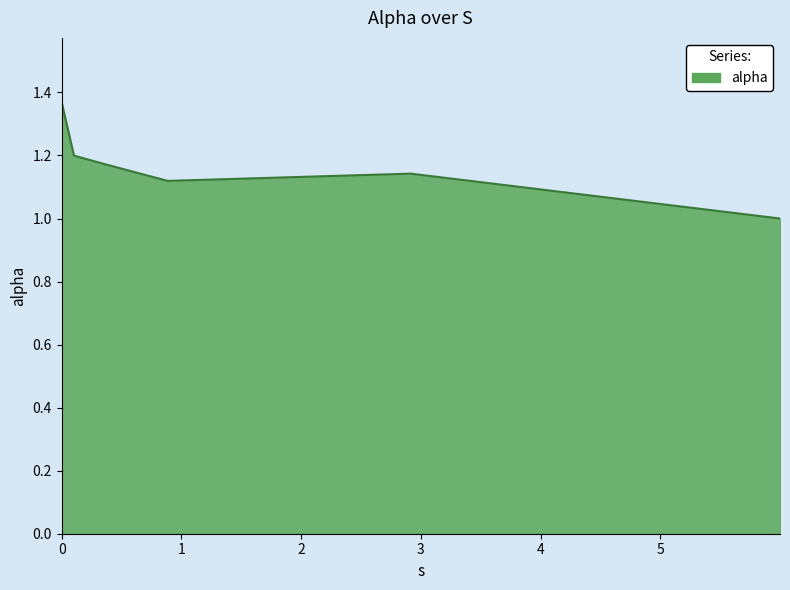

What is the sum of all values?

7.0